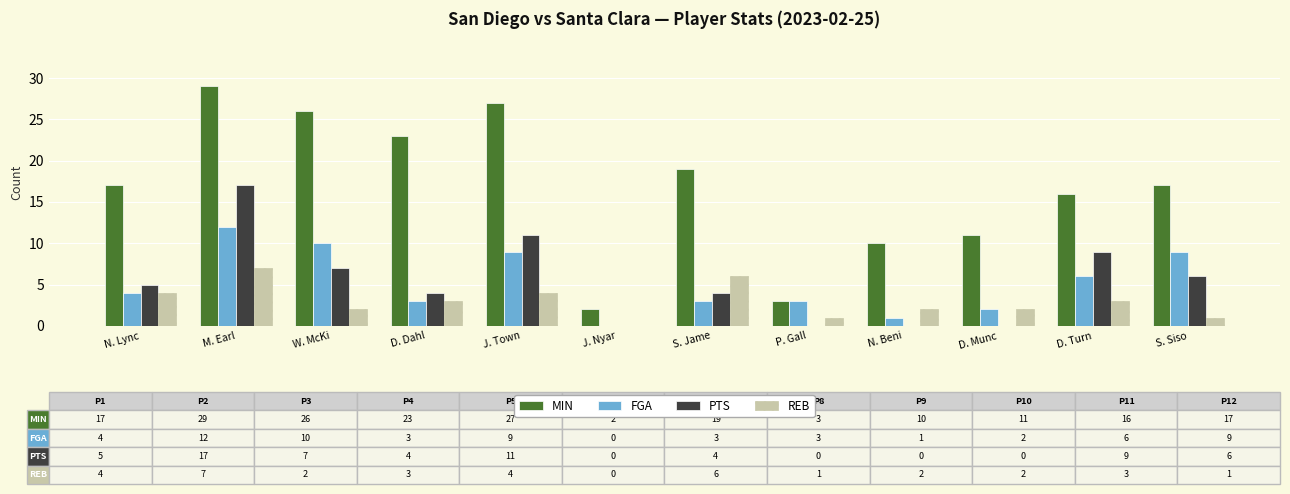

How many groups of bars are there?

12